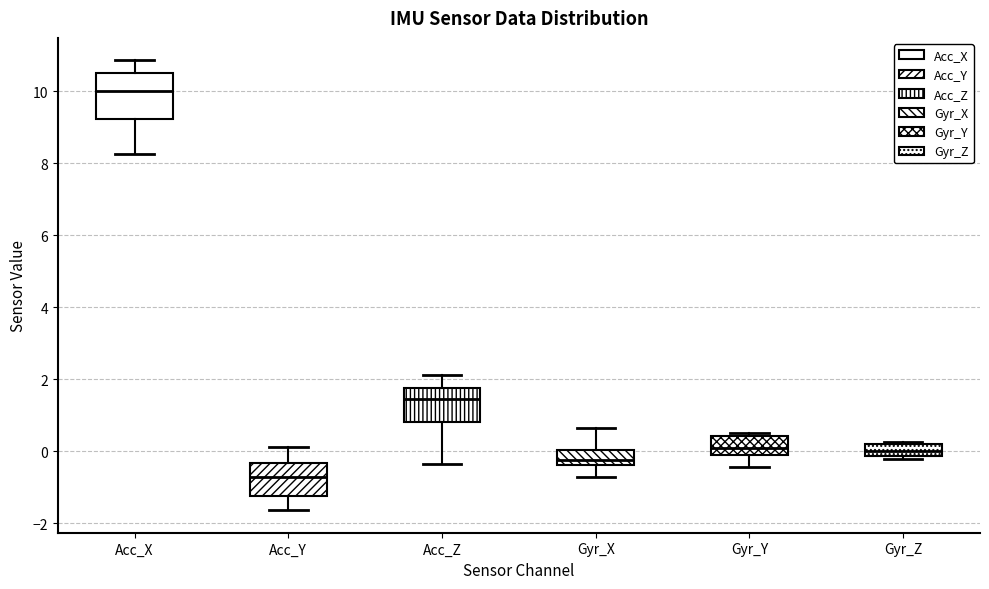

Where is the lower edge of the box for Acc_Y on the y-axis? The values are not printed on the chart, so give them approximately, as read against the axis.

-1.2